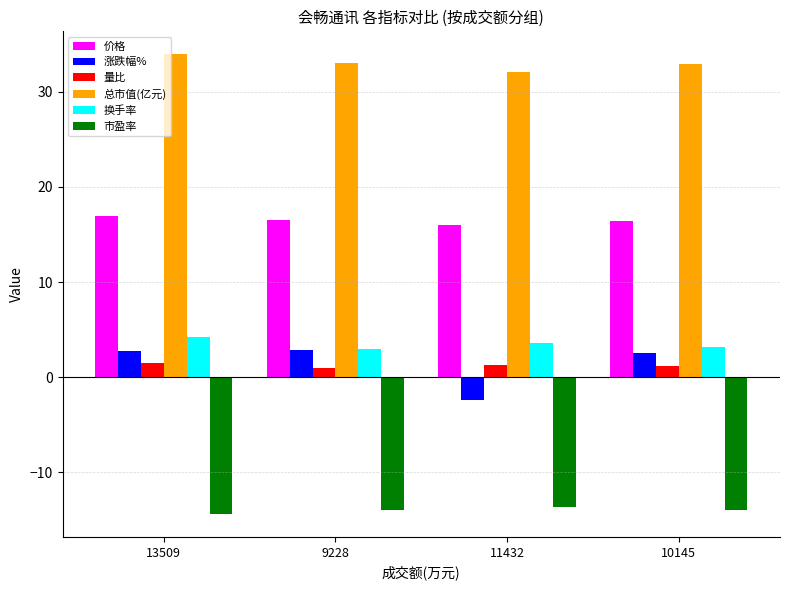

Which label corresponds to the largest value in the chart?

13509